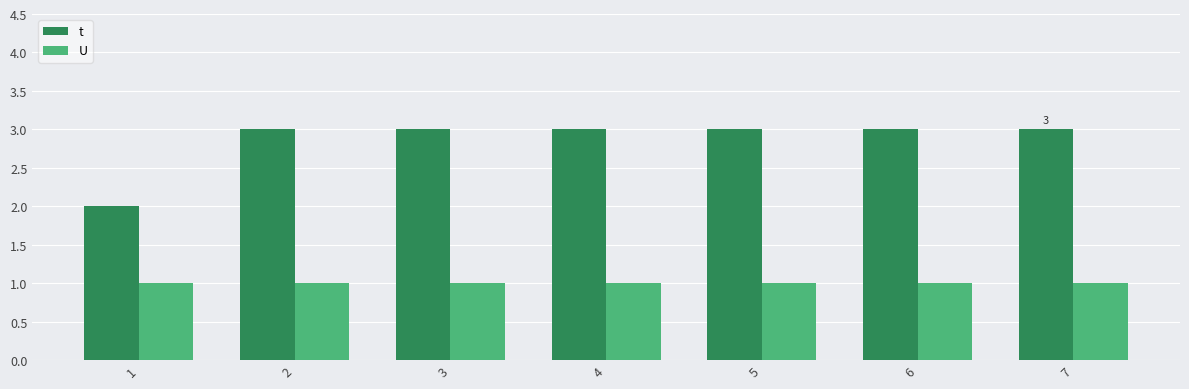

At how many categories does at least one series exceed 1?

7